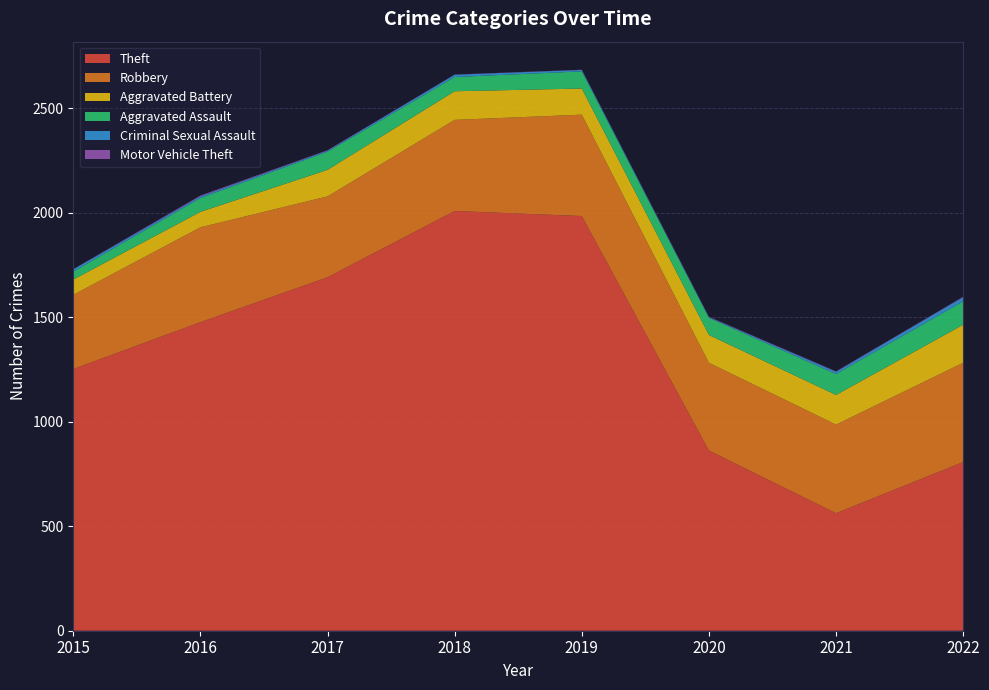

Reading left to right, extract all data points from this chart.

Theft: 2015=1252	2016=1476	2017=1691	2018=2008	2019=1984	2020=862	2021=562	2022=807
Robbery: 2015=355	2016=454	2017=387	2018=436	2019=485	2020=420	2021=424	2022=475
Aggravated Battery: 2015=73	2016=74	2017=127	2018=137	2019=125	2020=133	2021=142	2022=182
Aggravated Assault: 2015=38	2016=66	2017=87	2018=68	2019=82	2020=82	2021=100	2022=112
Criminal Sexual Assault: 2015=11	2016=8	2017=5	2018=11	2019=7	2020=3	2021=11	2022=20
Motor Vehicle Theft: 2015=1	2016=4	2017=2	2018=1	2019=1	2020=2	2021=2	2022=2